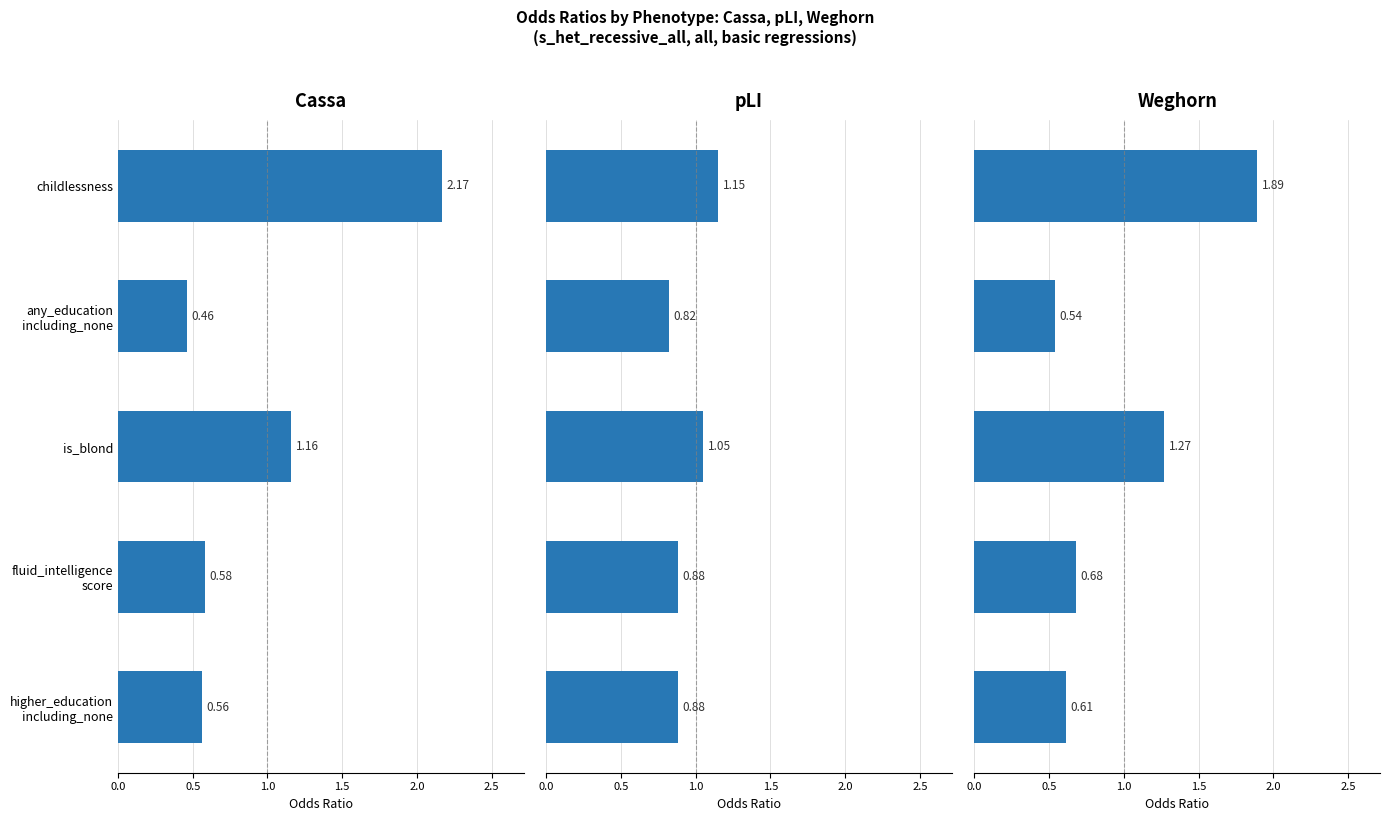

Is the value of Cassa at any_education including_none greater than the value of Weghorn at higher_education including_none?

No